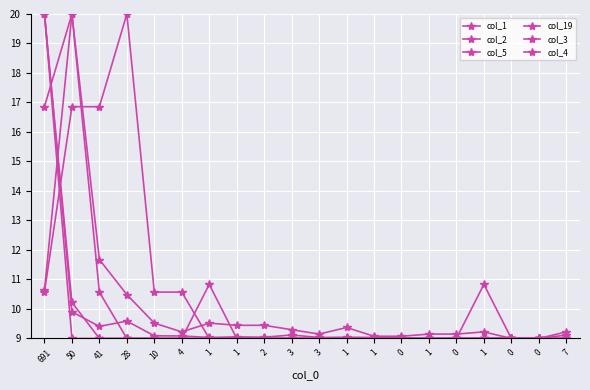

True or false: col_3 has a value of 15.8 at 1.

False